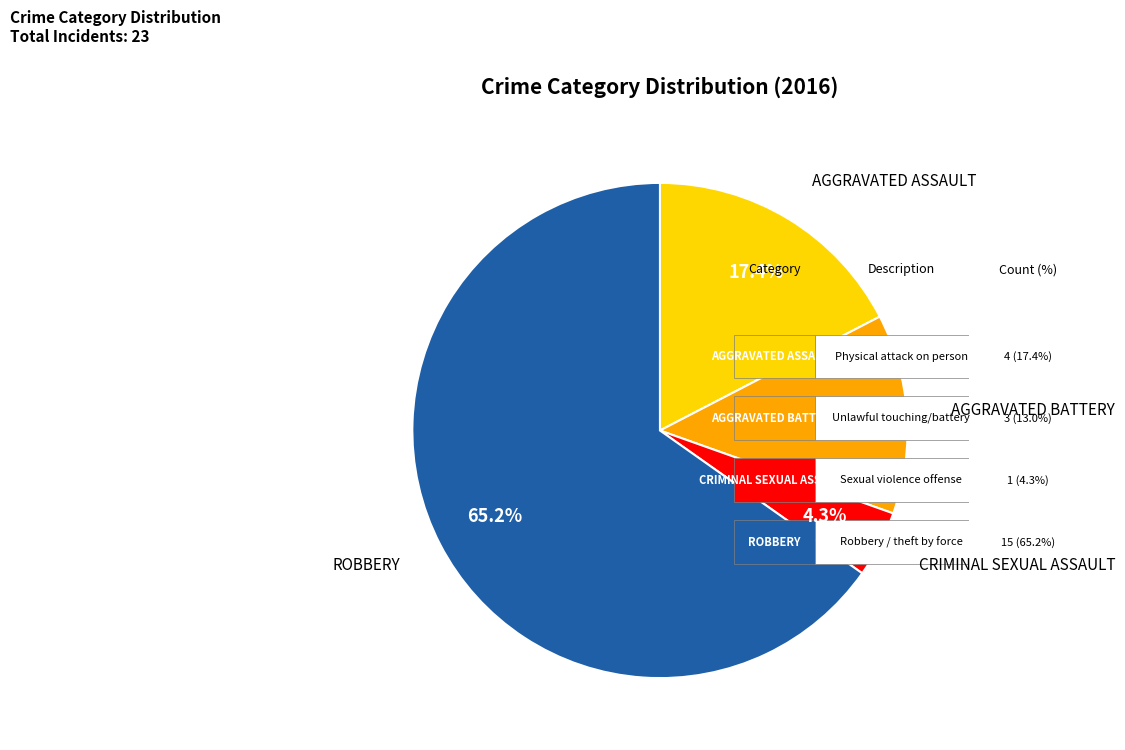

Count the number of slices in the pie.

5